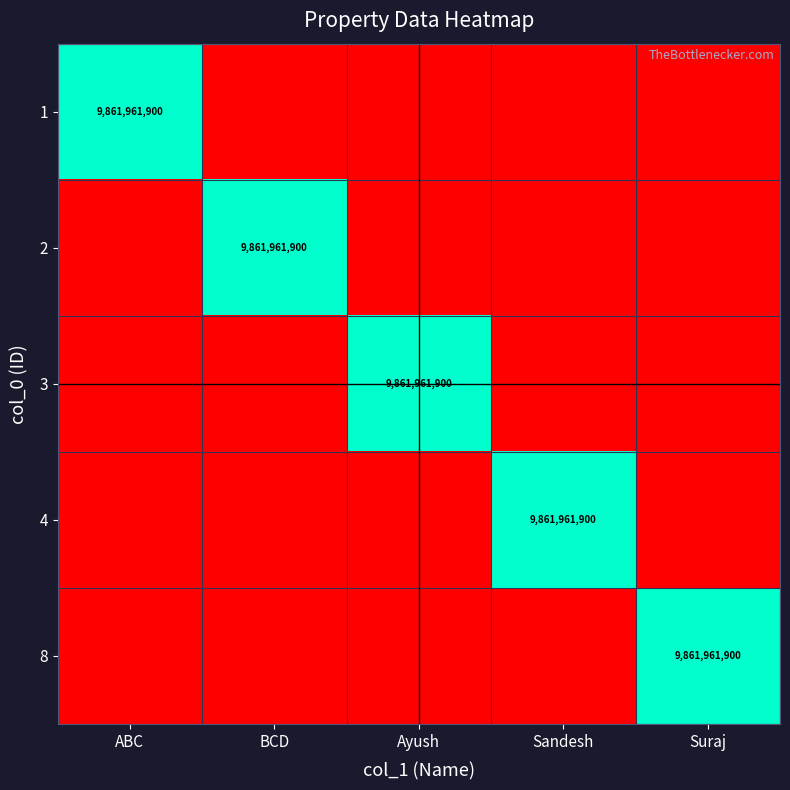

The value of 3 at Ayush is 9861961900. True or false?

True